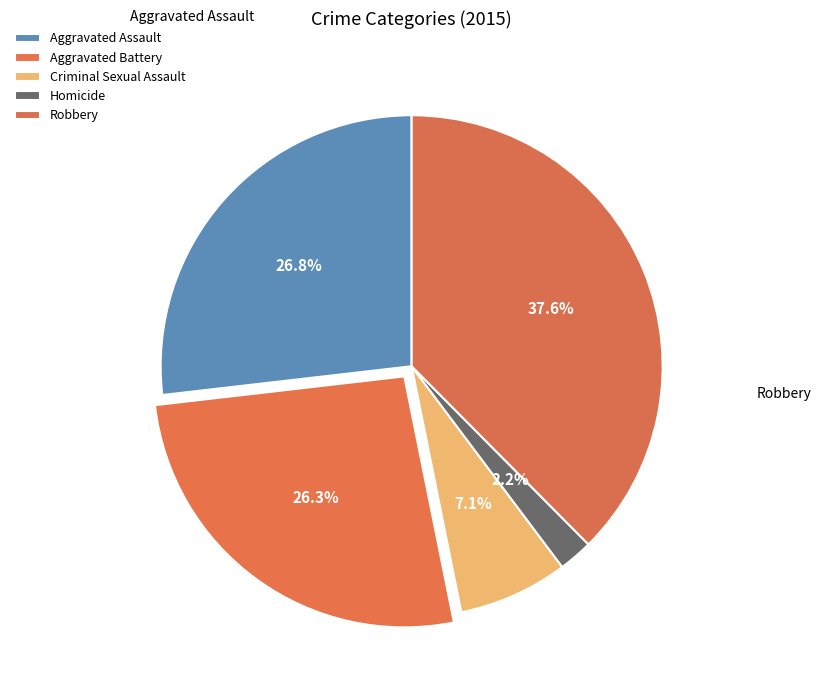

Is it true that Criminal Sexual Assault is 1% of the pie?

False